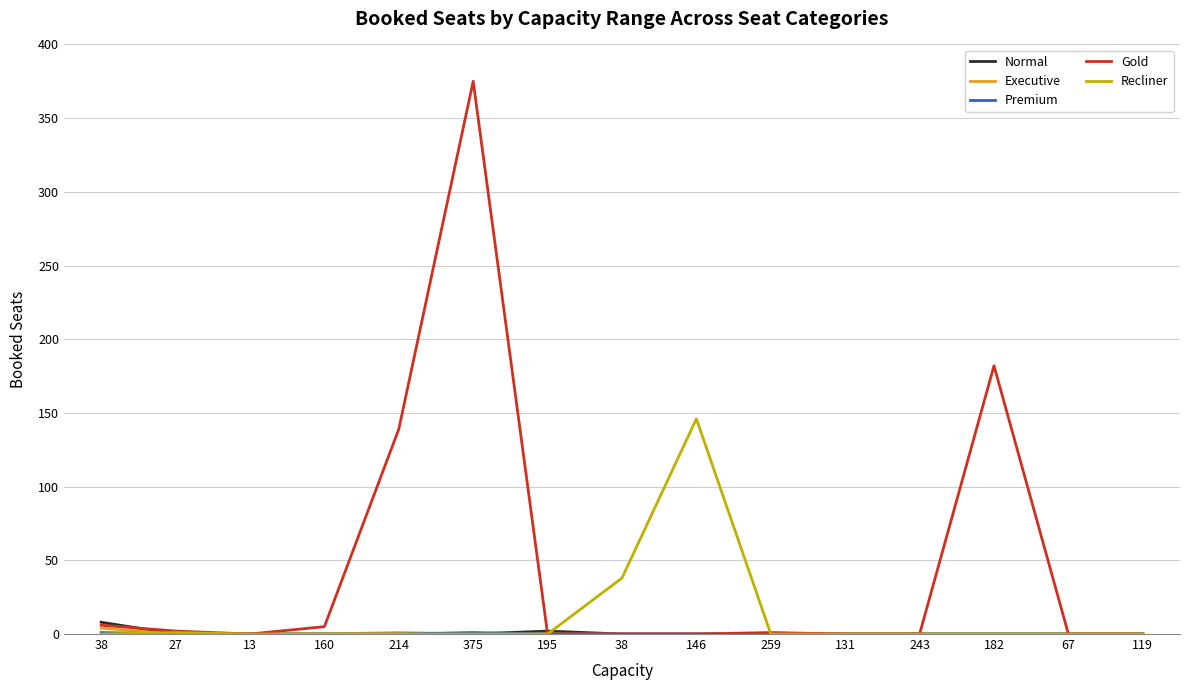

Does the chart display data point markers on the line(s)?

No